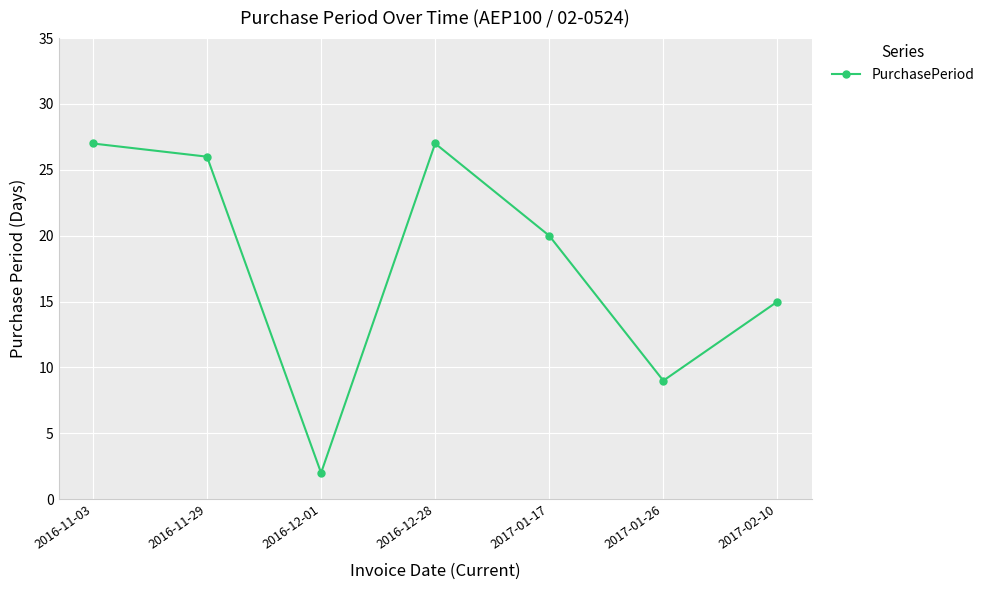

The value at 2017-01-26 is 13. True or false?

False